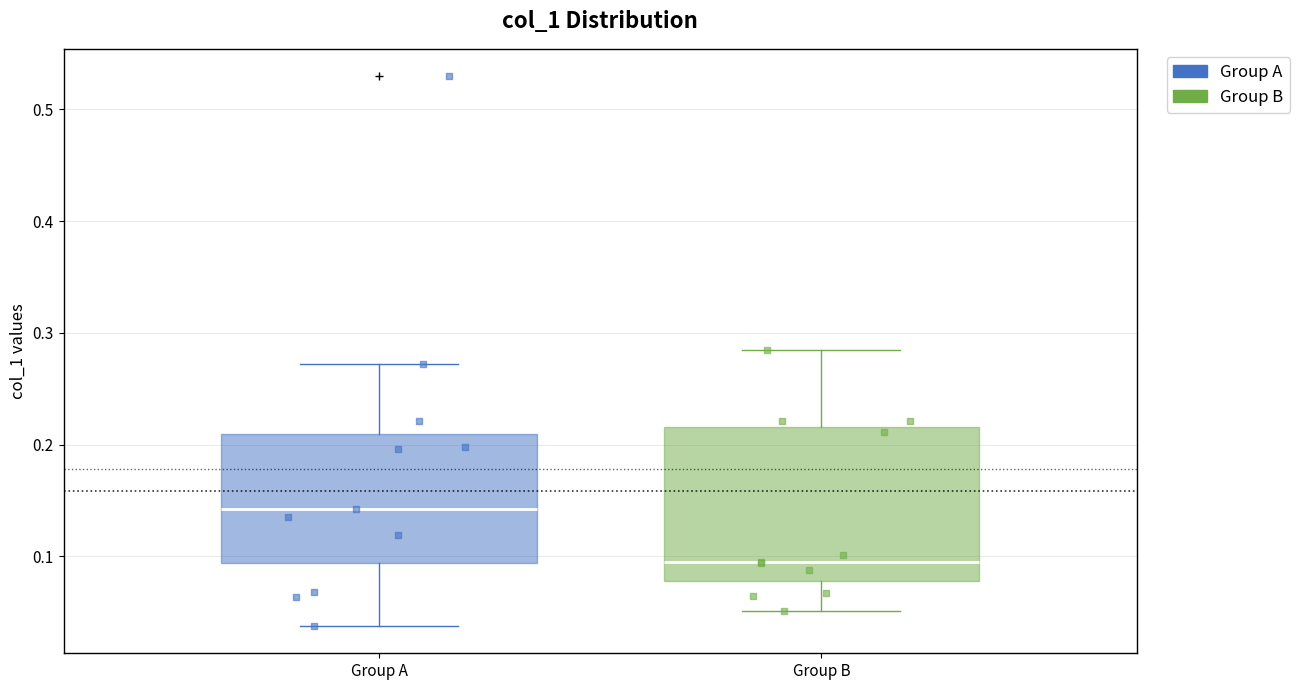

Reading left to right, transcribe this box plot: for each box, give where its median line is, the range the box spans, and where its two whiskers end, as read against the y-axis. The values are not printed on the chart, so give them approximately, as read against the axis.

Group A: median 0.14, box 0.09 to 0.21, whiskers 0.04 to 0.27
Group B: median 0.09, box 0.08 to 0.22, whiskers 0.05 to 0.28